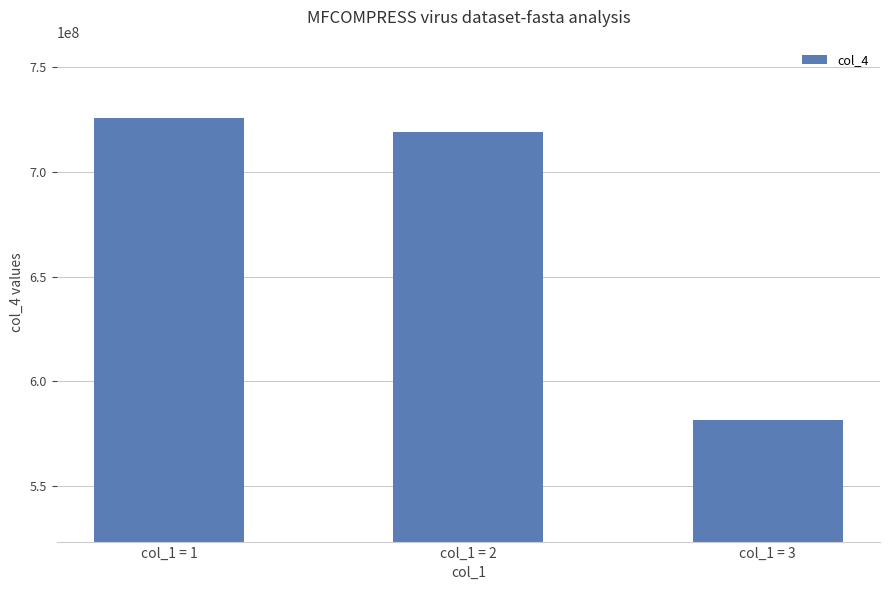

How many series are shown in this chart?

1